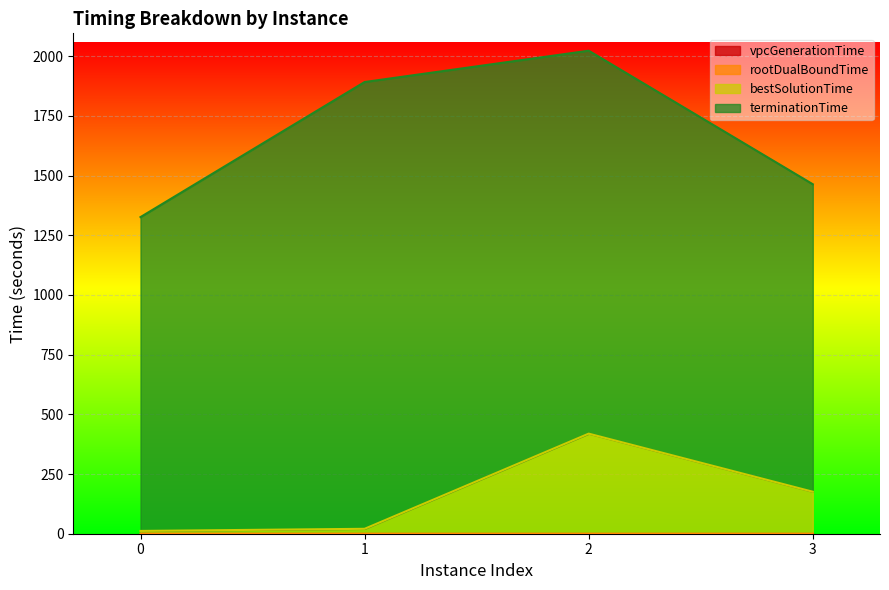

What is the total value across all series at 1?

1891.6